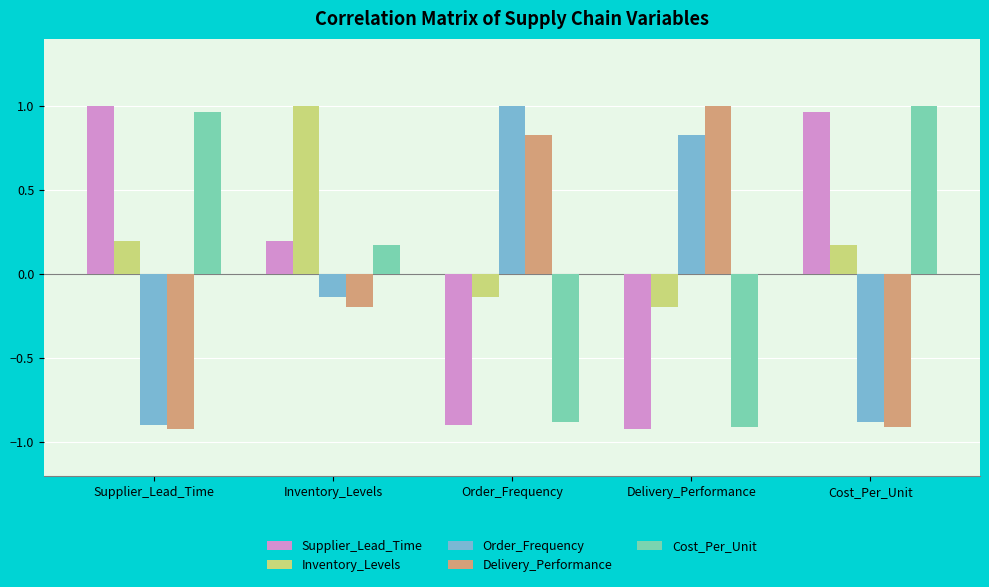

What is the difference between the highest and lowest values at Order_Frequency?

1.9